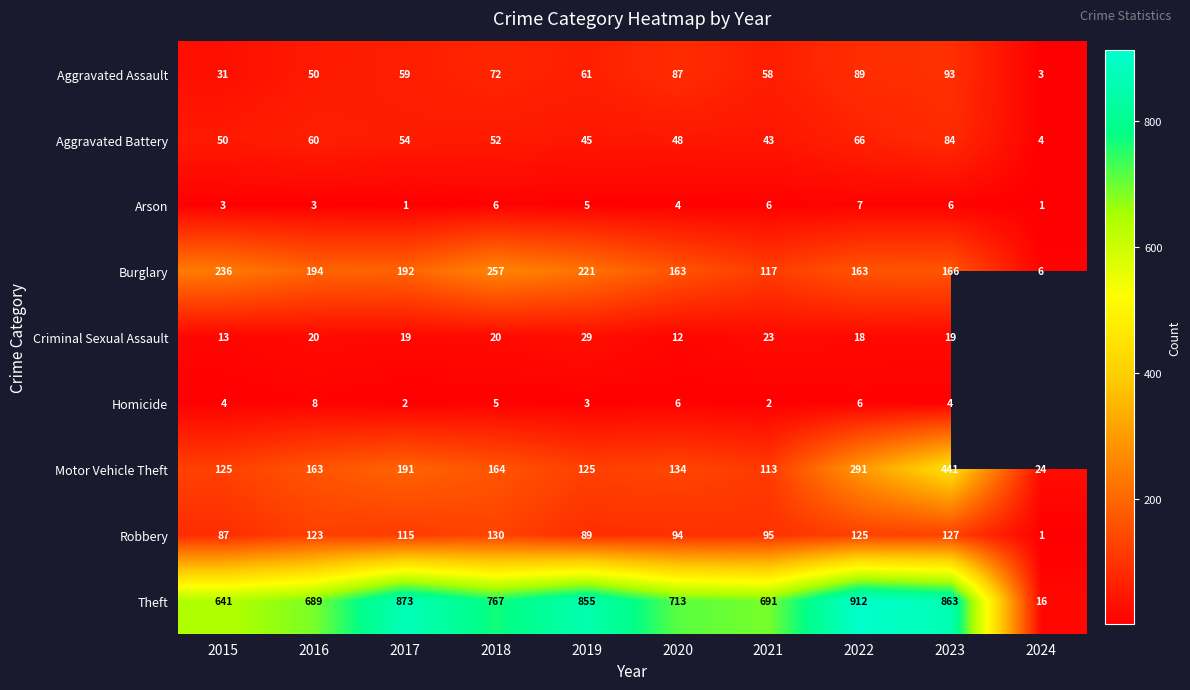

What is the difference between the maximum and second lowest values in the Aggravated Assault series?

62